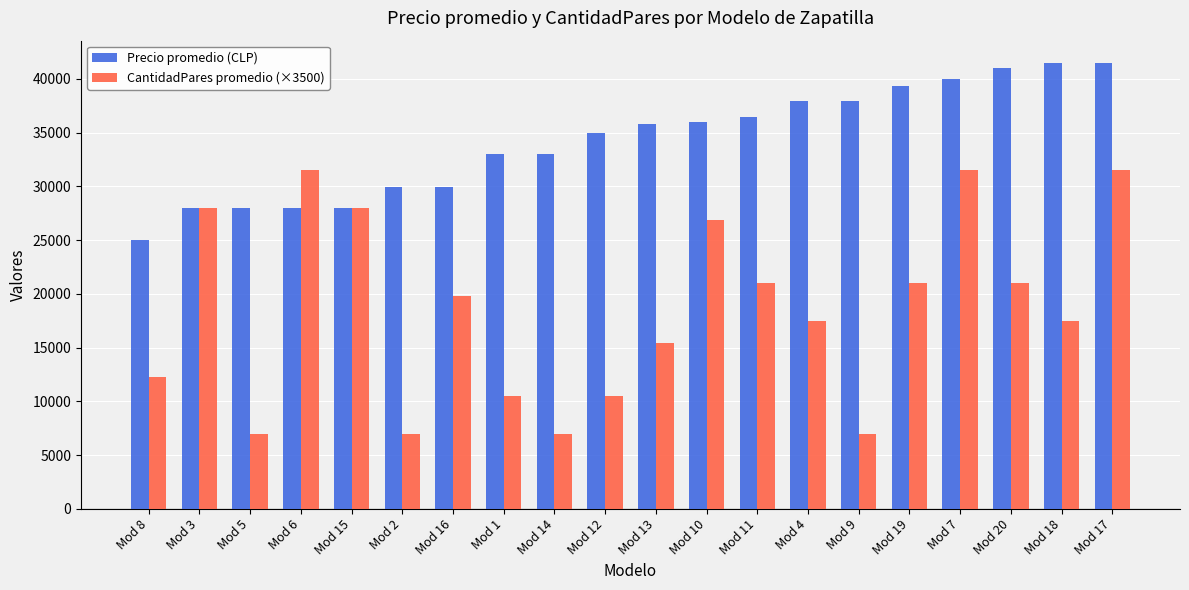

What is the value of the Precio promedio (CLP) bar at the 17th from the left?

39990.0